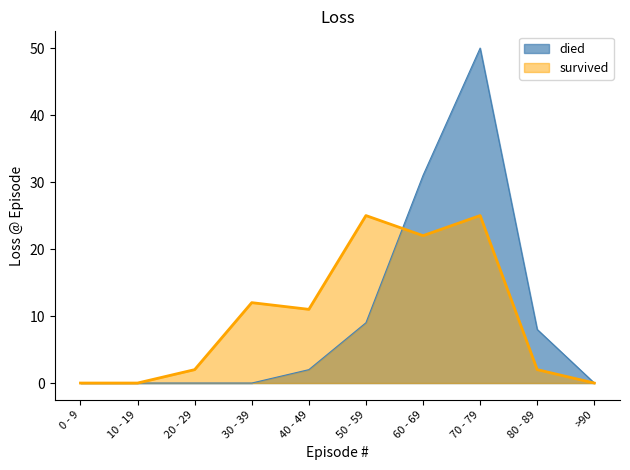

How many positive values does the survived series have?

7